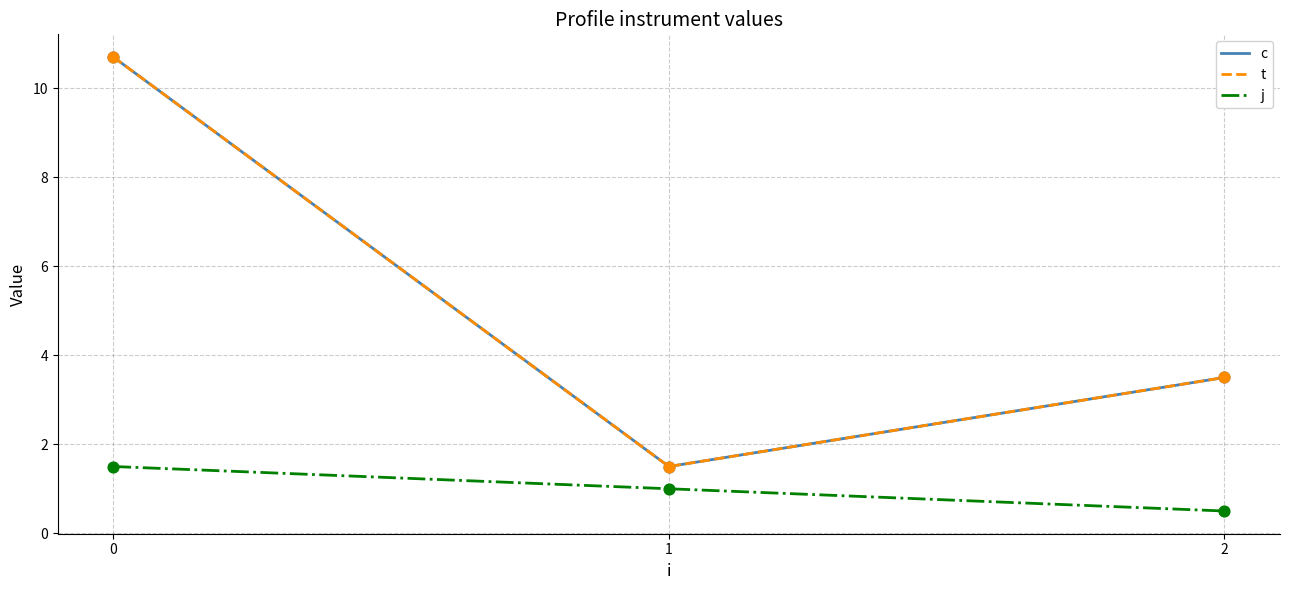

Is the value of t at 1 greater than the value of c at 1?

No